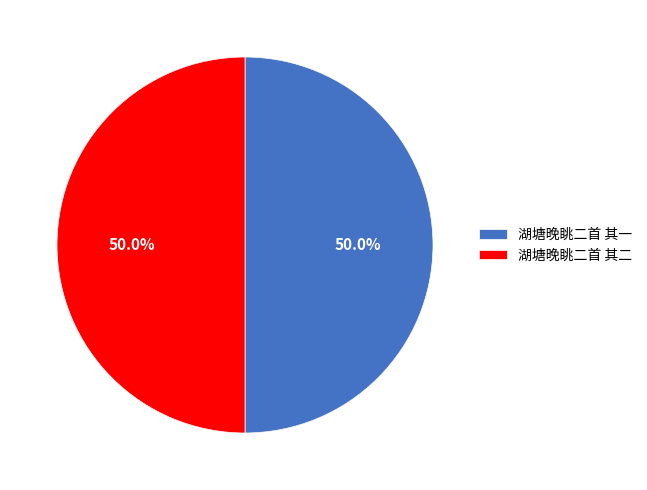

What is the ratio of the value at 湖塘晚眺二首 其二 to the value at 湖塘晚眺二首 其一?

1.0